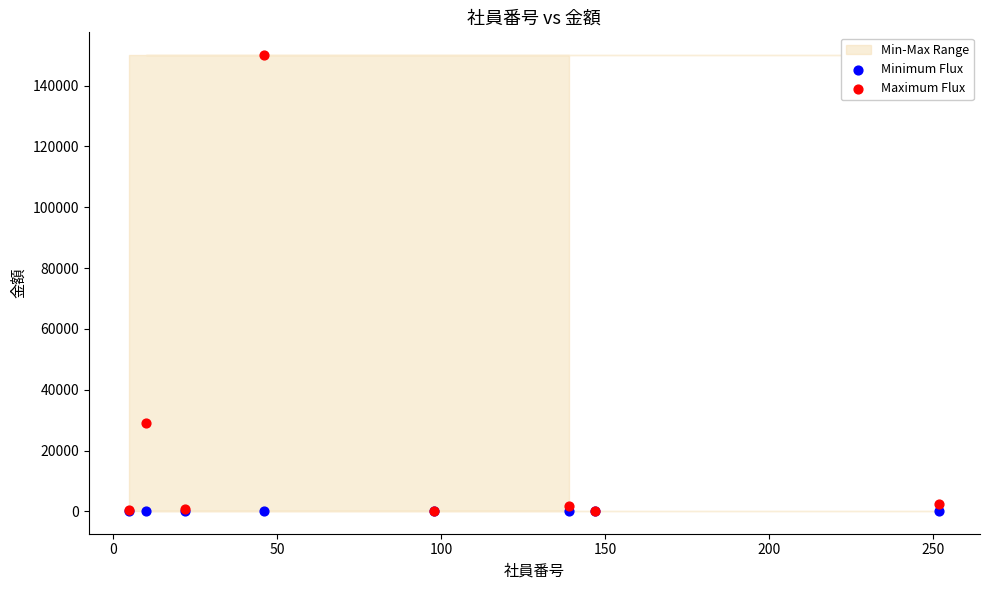

Across all series, what Y value is closest to 75070?

28960